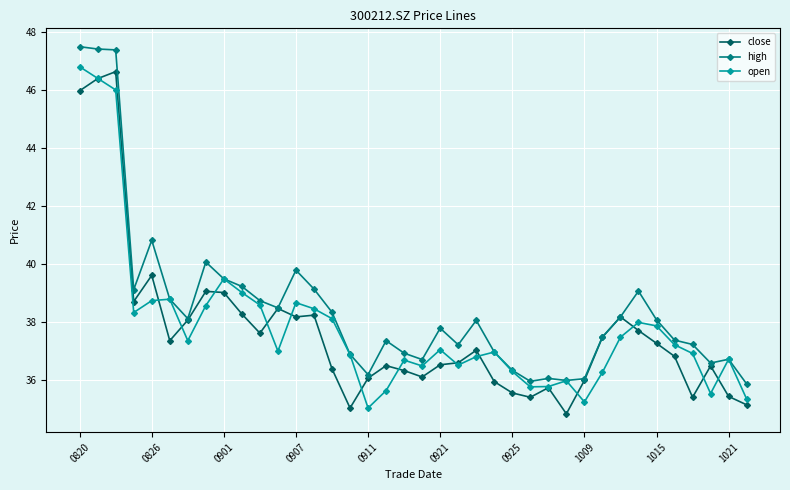

After their last crossing, which series has the higher values: close or open?

open